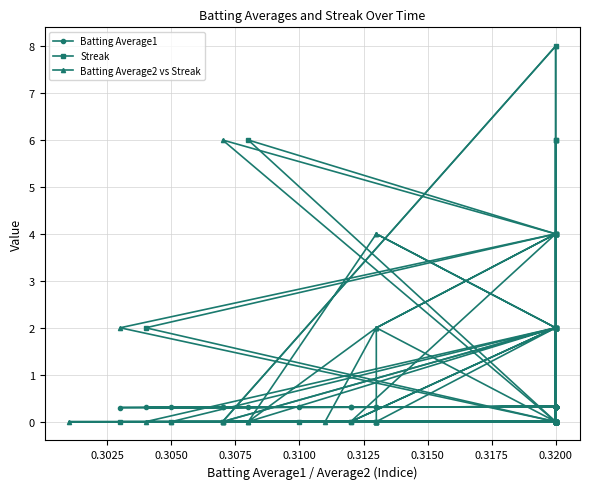

Reading left to right, what are all the values shown in this chart?

Batting Average1: 0.3	0.3	0.3	0.3	0.3	0.3	0.3	0.3	0.3	0.3	0.3	0.3	0.3	0.3	0.3	0.3	0.3	0.3	0.3	0.3	0.3	0.3	0.3	0.3	0.3	0.3	0.3	0.3	0.3	0.3	0.3	0.3	0.3	0.3	0.3	0.3	0.3	0.3	0.3	0.3
Streak: 0.0	2.0	4.0	6.0	8.0	0.0	2.0	0.0	2.0	0.0	0.0	0.0	0.0	0.0	2.0	4.0	0.0	2.0	4.0	6.0	0.0	0.0	0.0	0.0	0.0	0.0	0.0	0.0	2.0	0.0	0.0	0.0	0.0	2.0	4.0	6.0	0.0	0.0	2.0	4.0
Batting Average2 vs Streak: 0.0	2.0	4.0	6.0	8.0	0.0	2.0	0.0	2.0	0.0	0.0	0.0	0.0	0.0	2.0	4.0	0.0	2.0	4.0	6.0	0.0	0.0	0.0	0.0	0.0	0.0	0.0	0.0	2.0	0.0	0.0	0.0	0.0	2.0	4.0	6.0	0.0	0.0	2.0	4.0